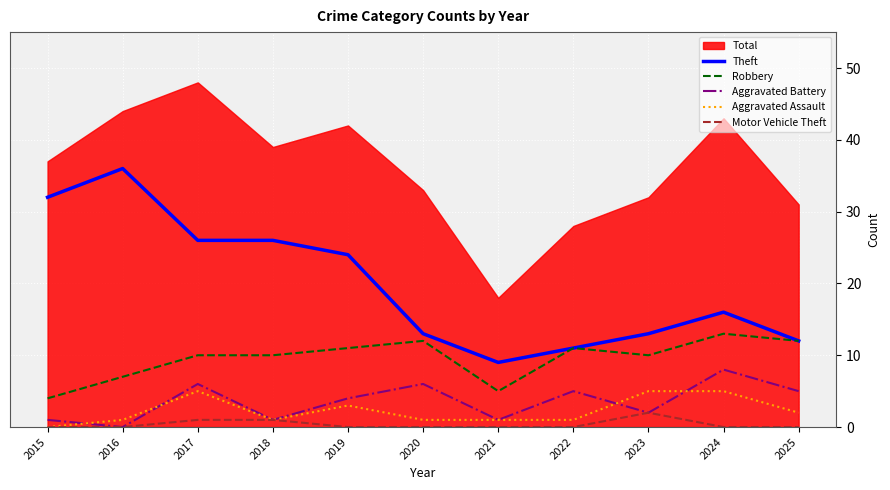

Which series has the largest range (max minus min)?

Theft